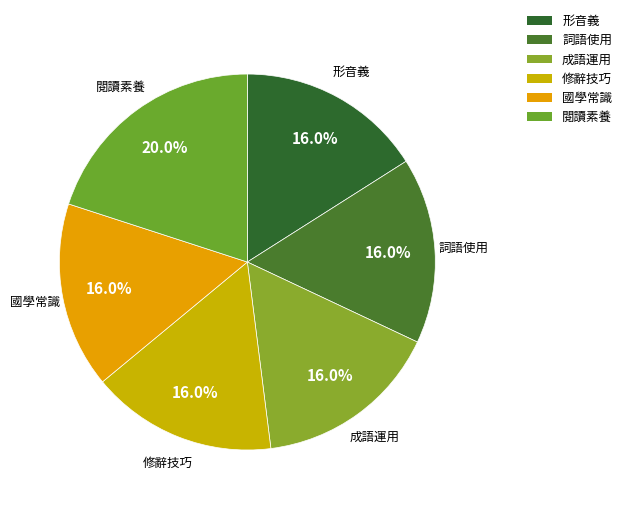

How many slices are in this pie chart?

6